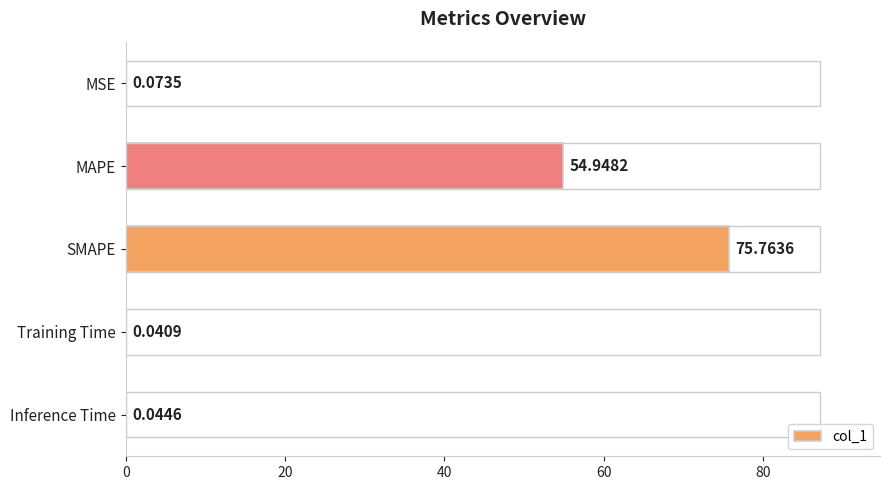

What is the sum of all values?

130.9